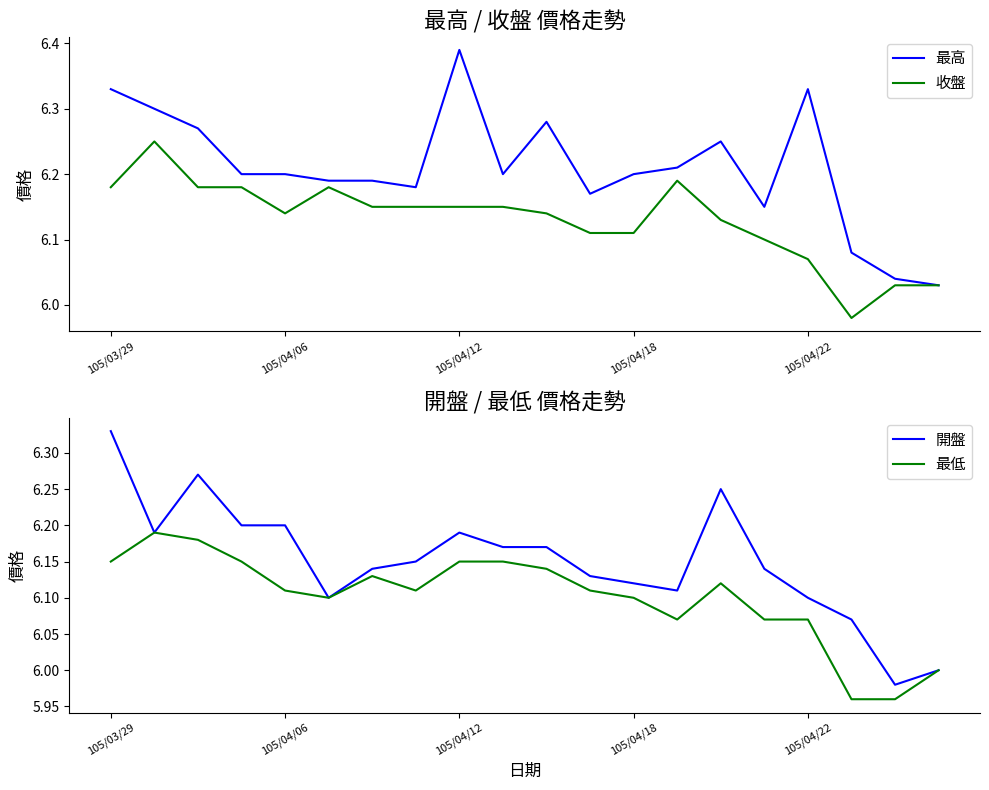

Which series has the largest total across all categories?

最高